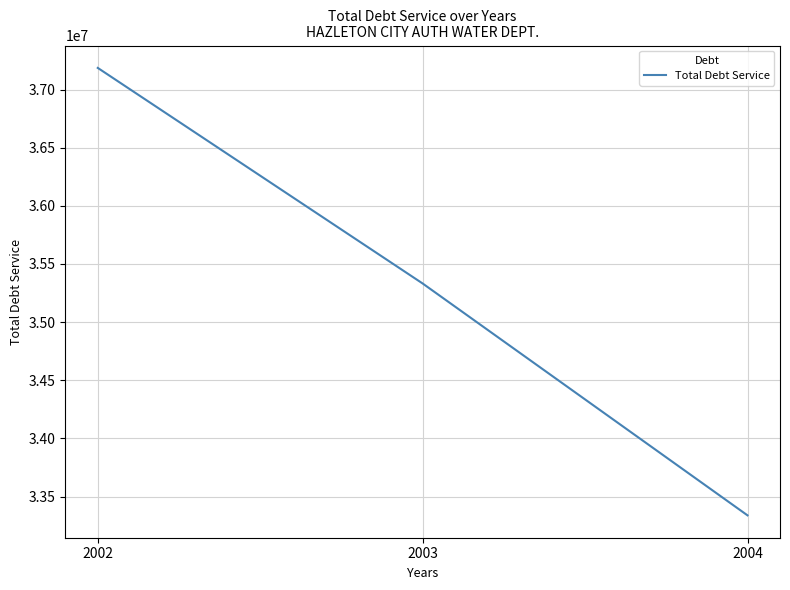

The value at 2002 is 37186608. True or false?

True